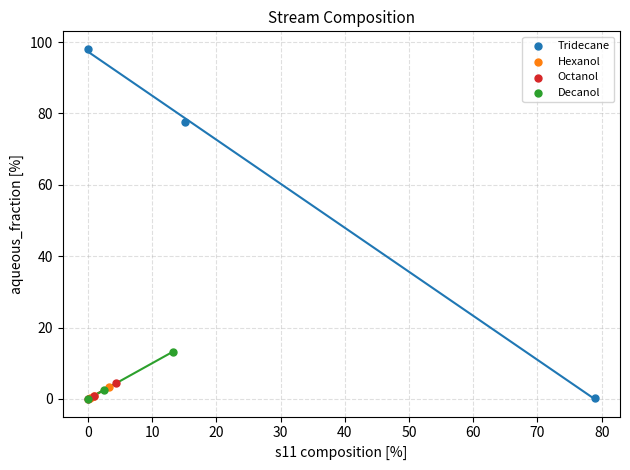

Which series has the widest spread of Y values?

Tridecane